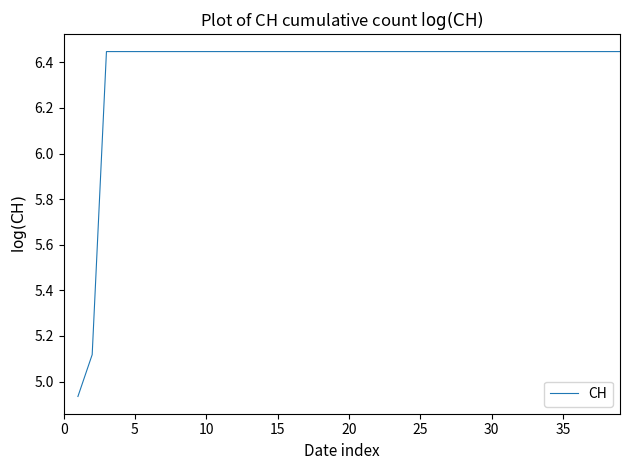

Between 14 and 37, which is larger?

14